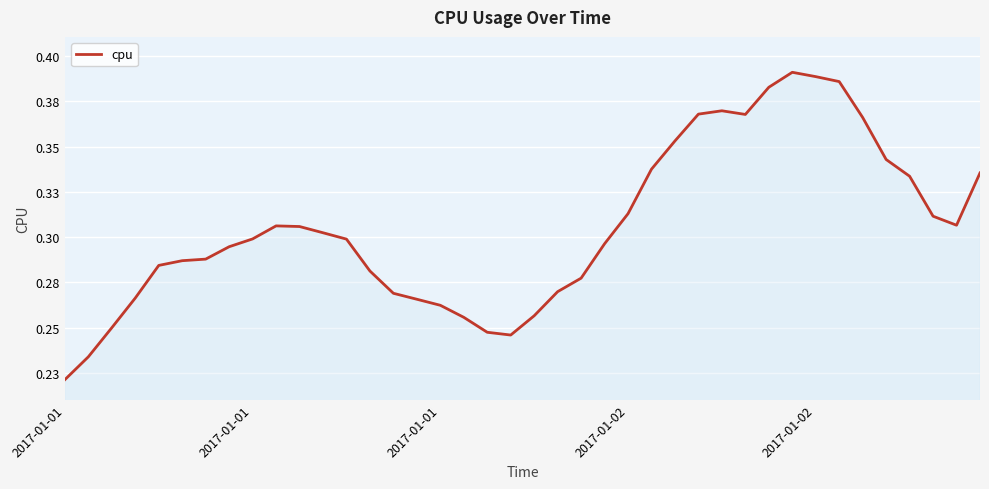

What is the greatest value displayed?

0.4